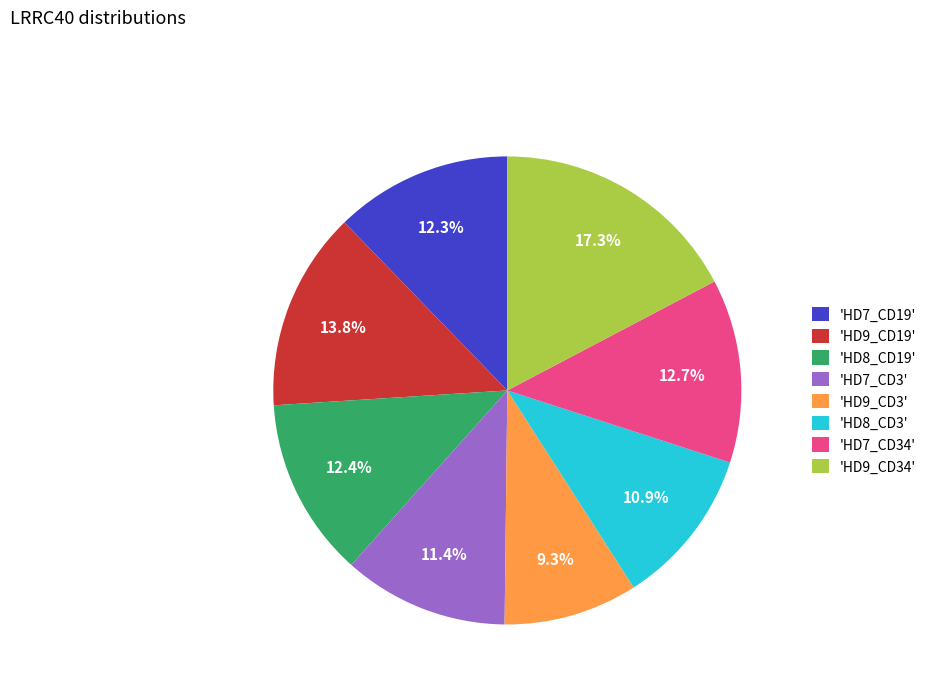

Combined, do 'HD7_CD3' and 'HD8_CD19' account for over 50%?

No